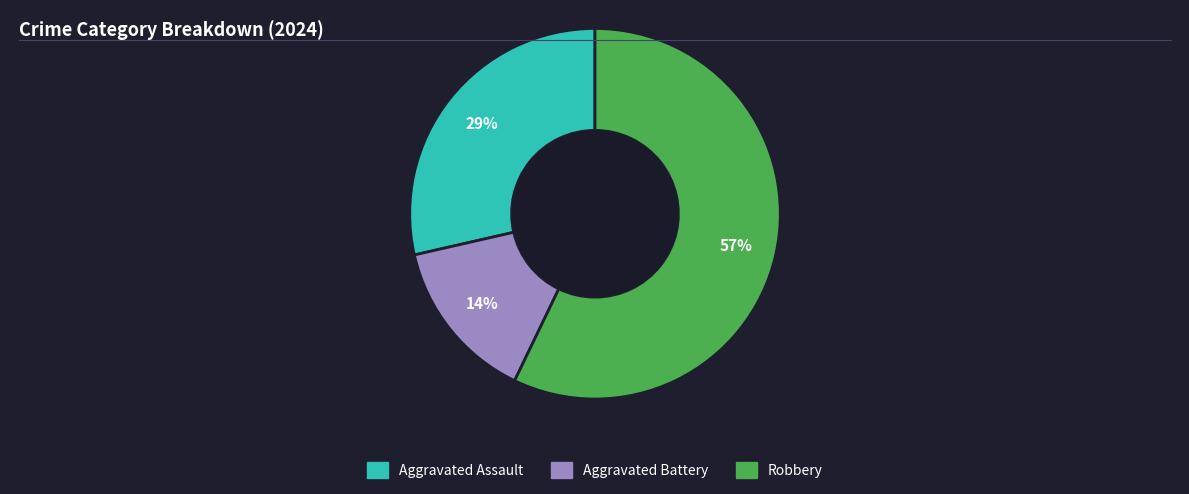

Count the number of slices in the pie.

3